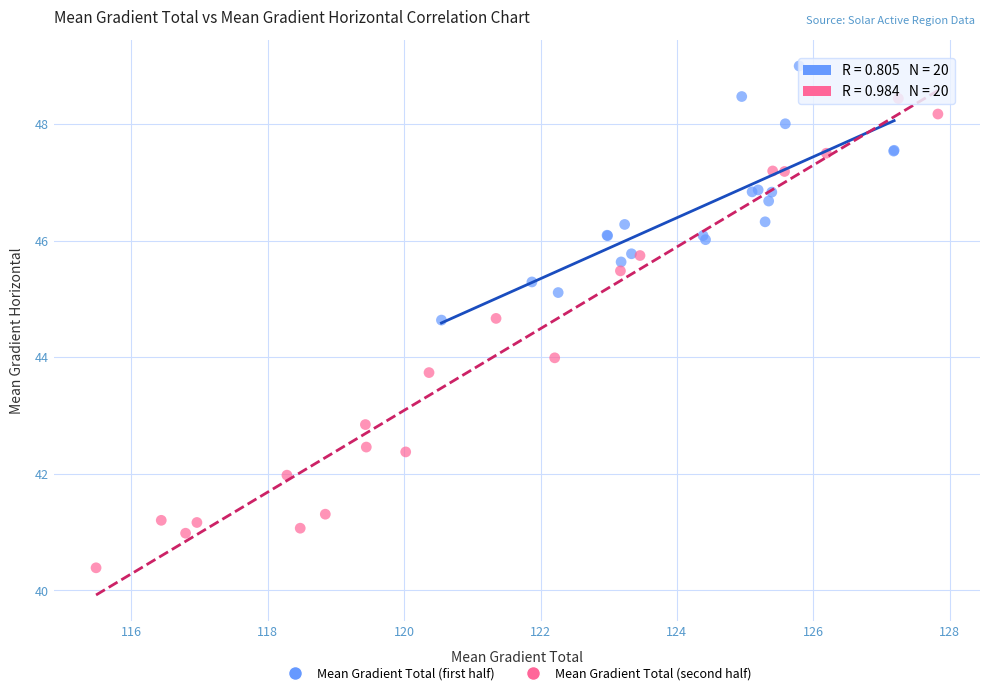

Which series reaches the minimum Y coordinate?

Mean Gradient Total (second half)